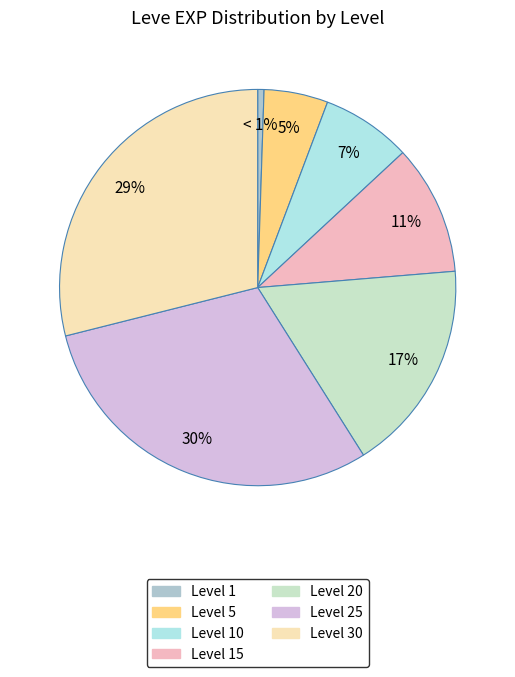

Is there any slice that represents more than half of the pie?

No